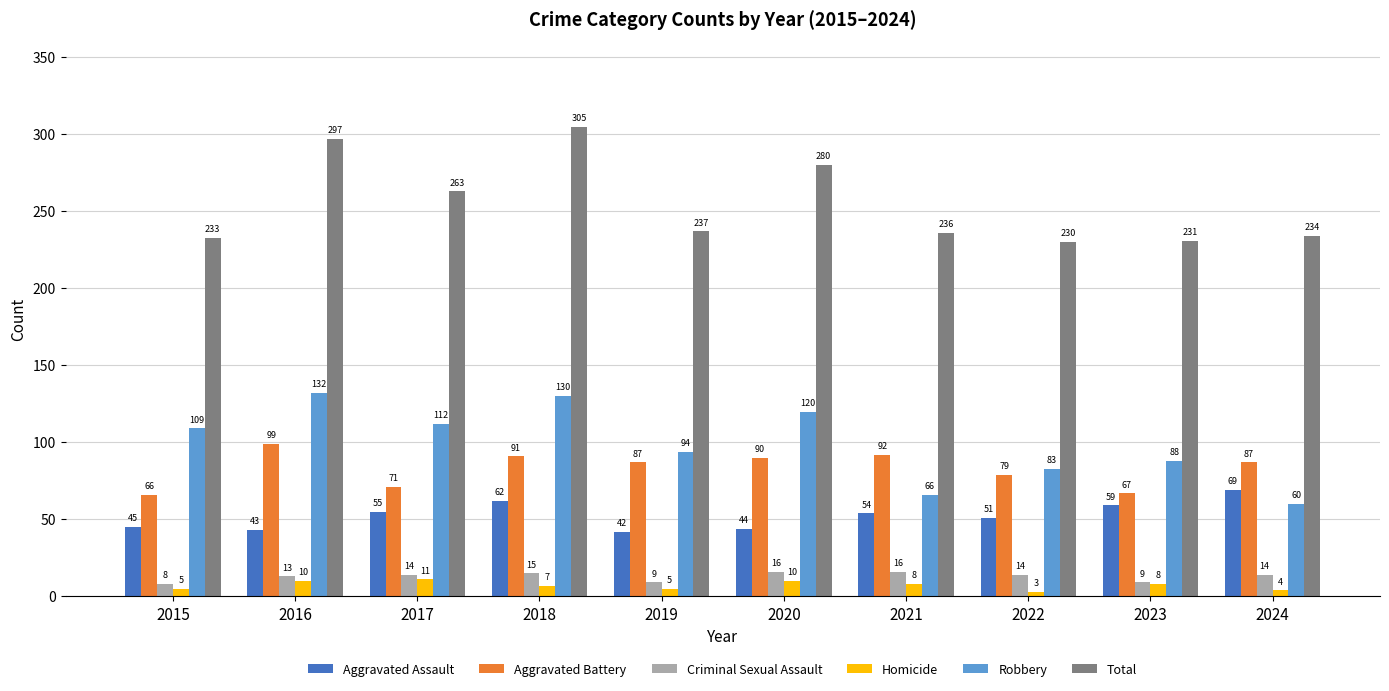

The value of Robbery at 2023 is 88. True or false?

True